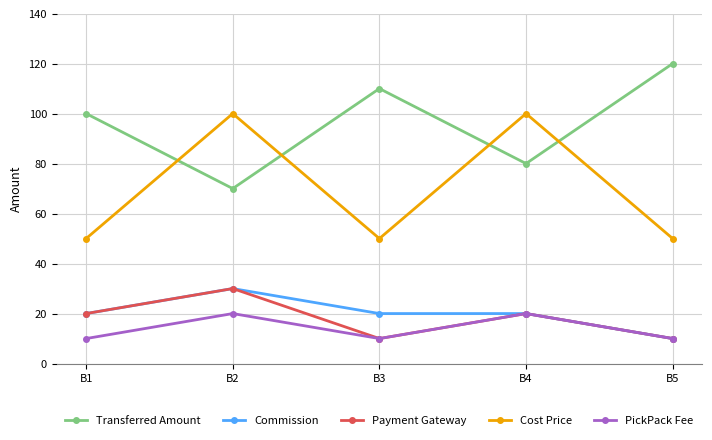

What is the difference between the highest and lowest values at B4?

80